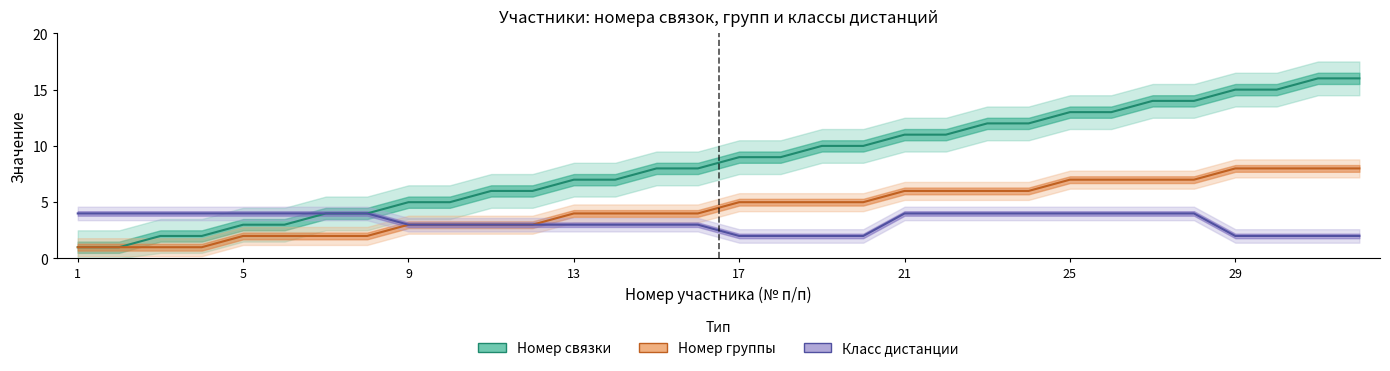

True or false: Класс дистанции and Номер группы intersect in this chart.

False